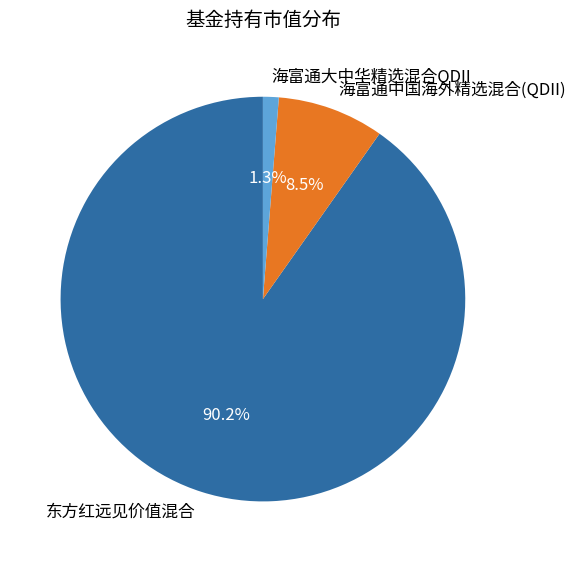

What is the largest slice in the pie chart?

东方红远见价值混合